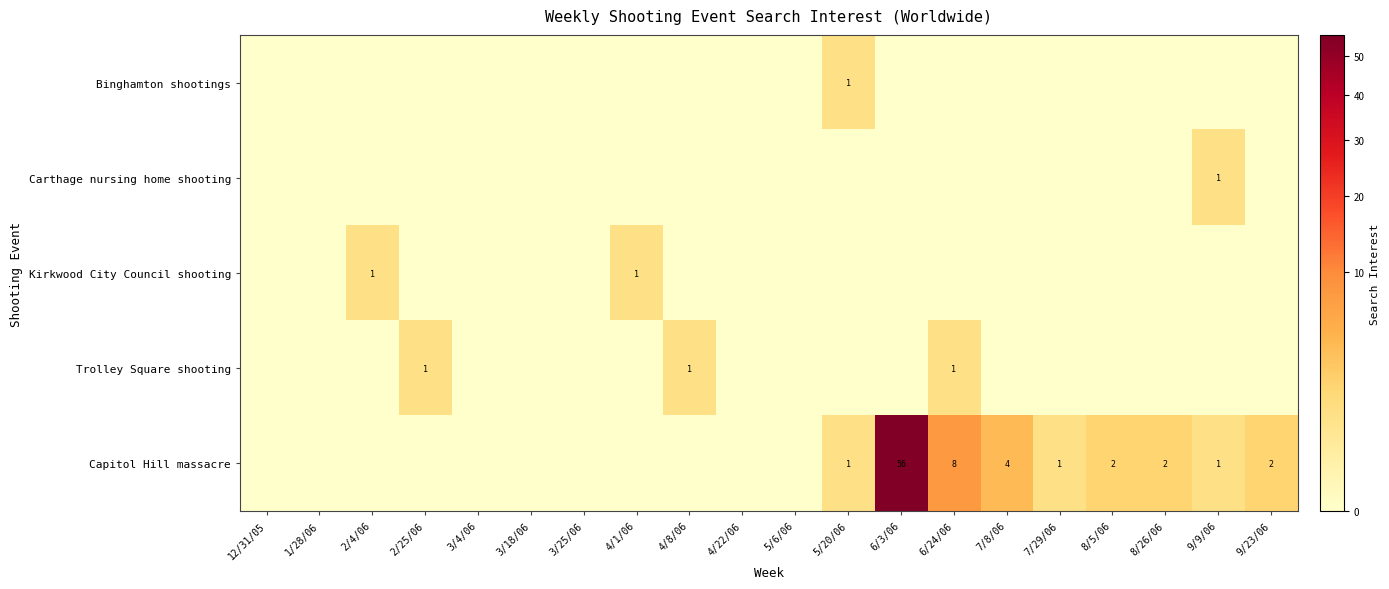

Is it true that Kirkwood City Council shooting equals 0 at 4/1/06?

False